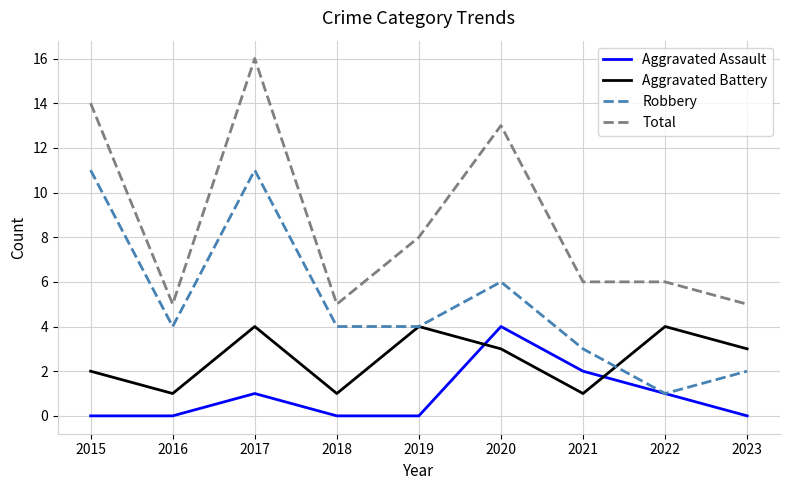

The Aggravated Battery series shows 4 at 2020. True or false?

False